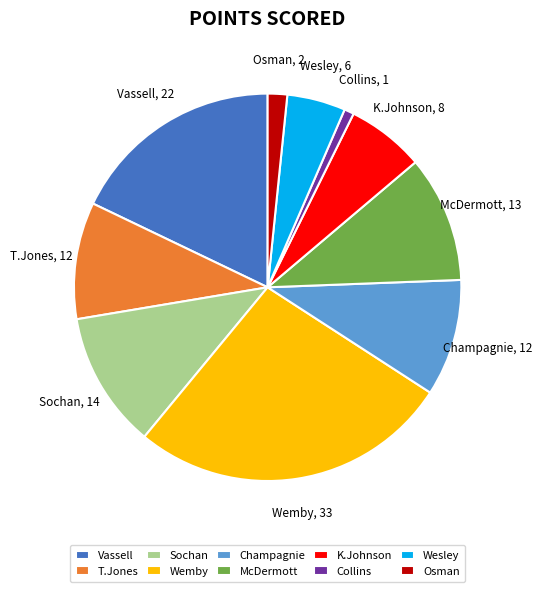

Is Vassell the majority of the pie?

No